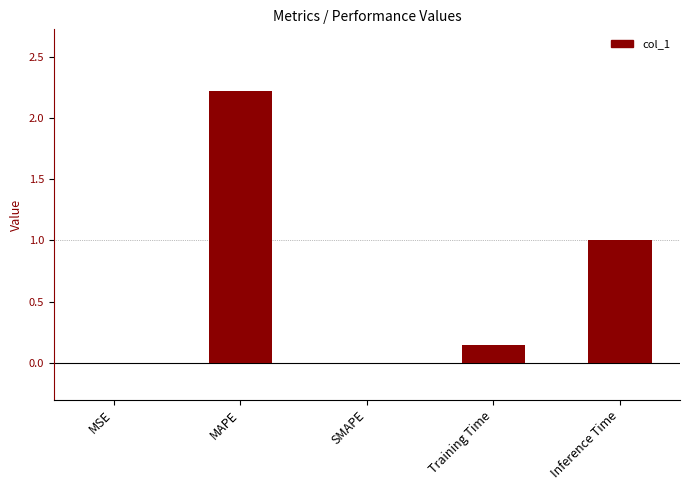

Are the bars grouped side by side (vs. stacked)?

No